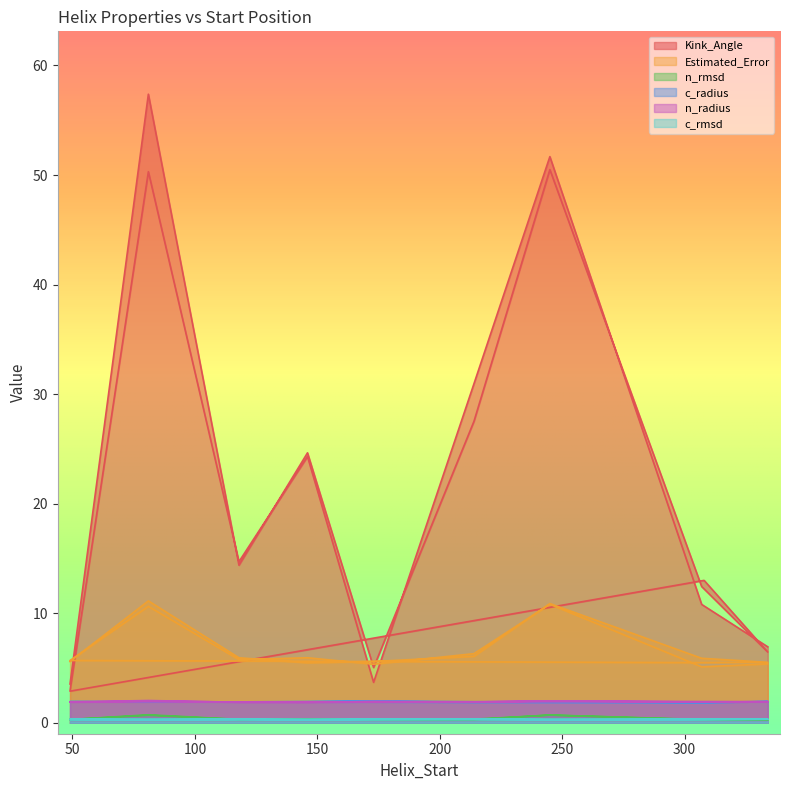

Which series changed the most between 308 and 173?

Kink_Angle